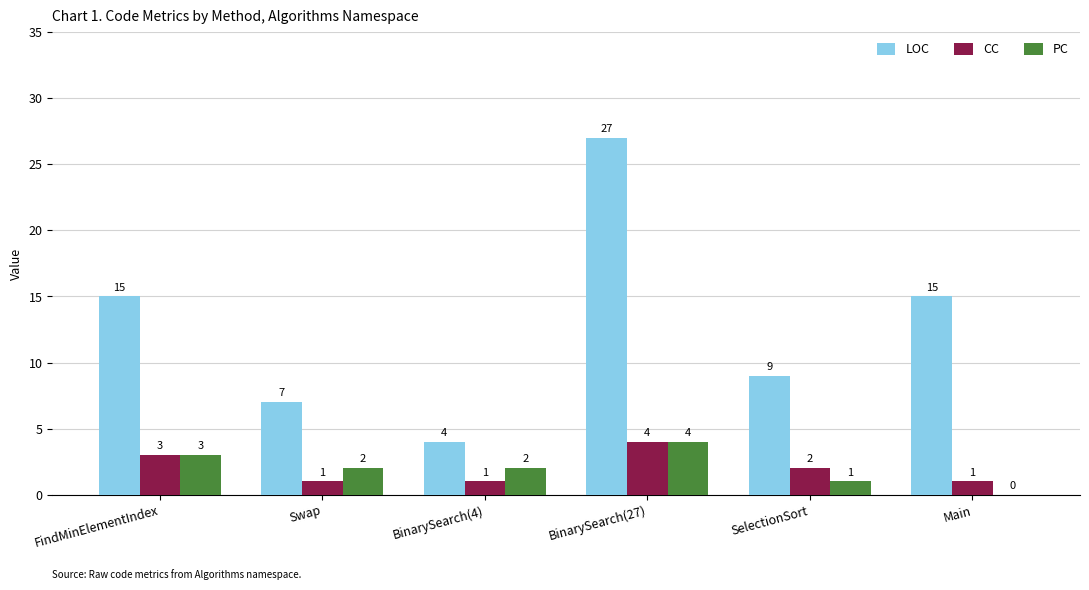

Which series has the largest range (max minus min)?

LOC